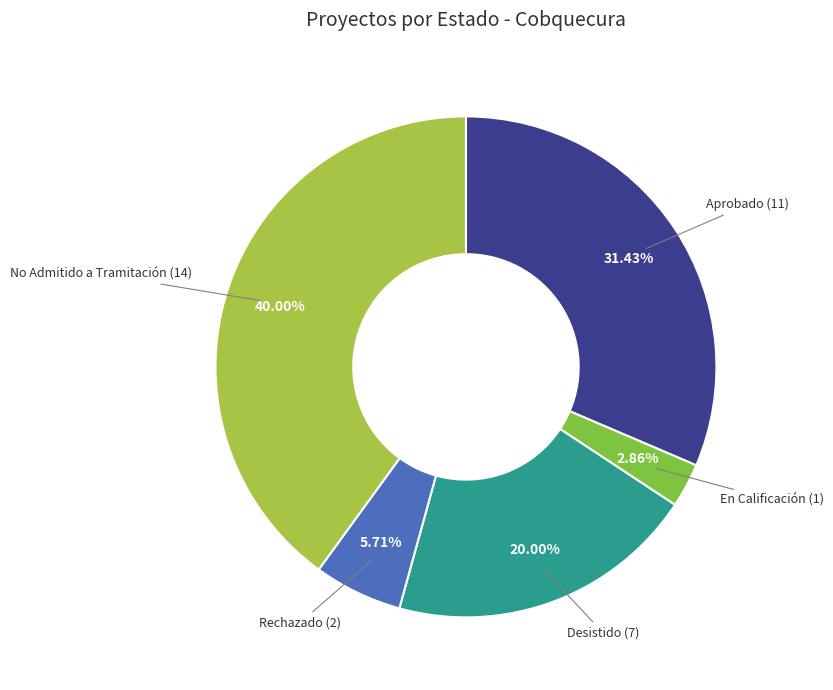

Is there a majority slice in this chart?

No